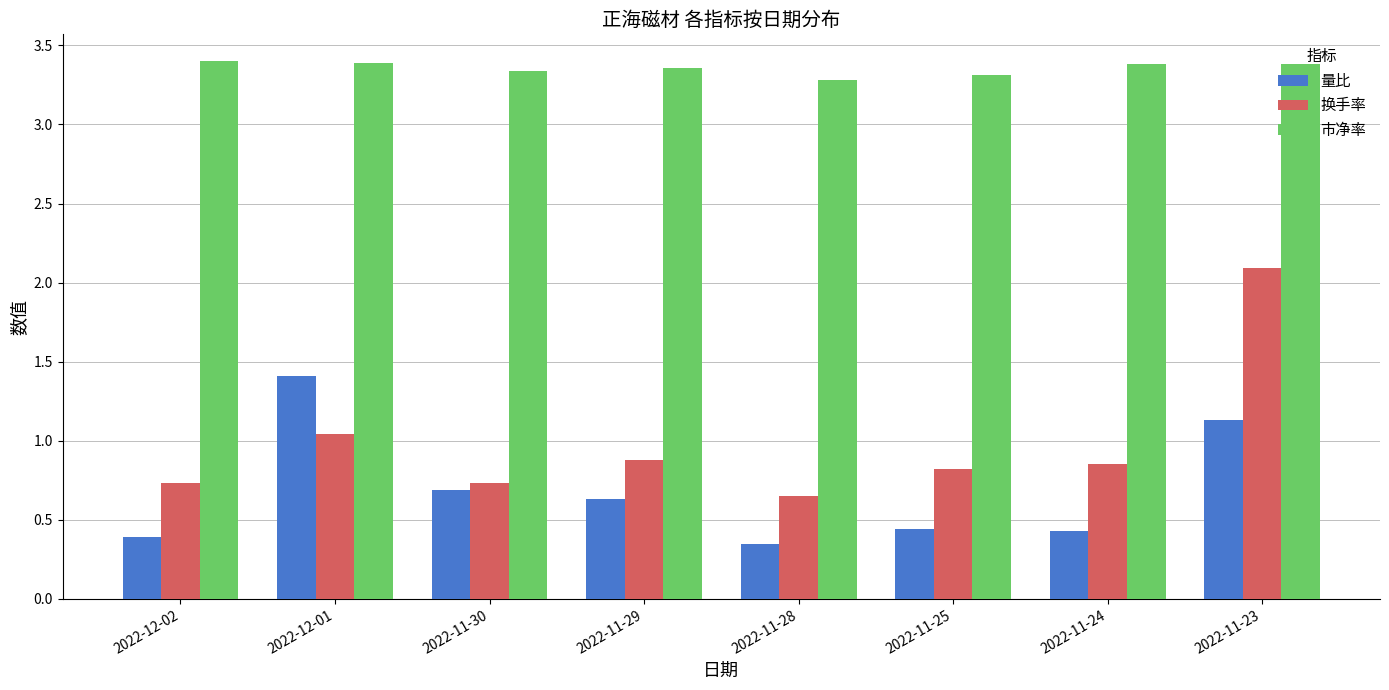

What is the spread (max minus min) of values at 2022-11-25?

2.9